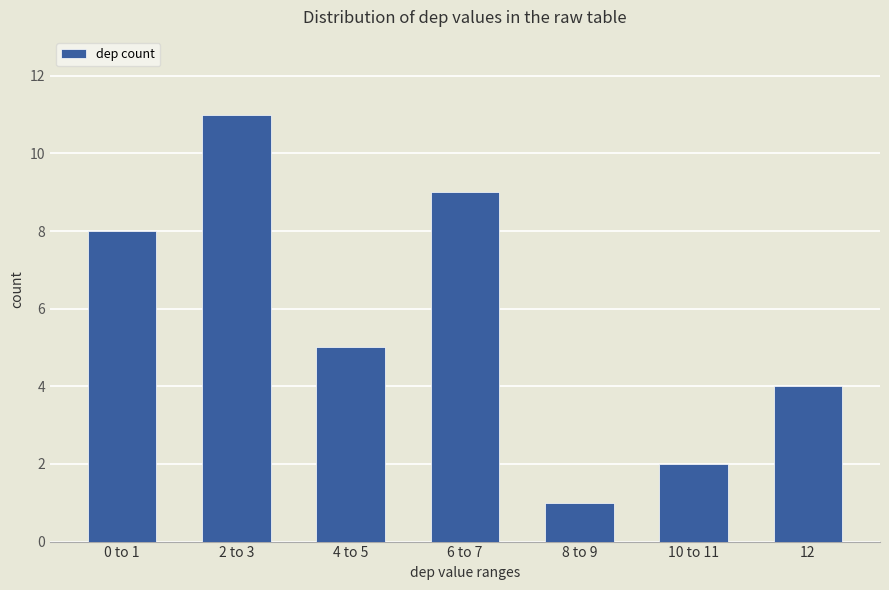

Reading left to right, extract all data points from this chart.

0 to 1=8	2 to 3=11	4 to 5=5	6 to 7=9	8 to 9=1	10 to 11=2	12=4